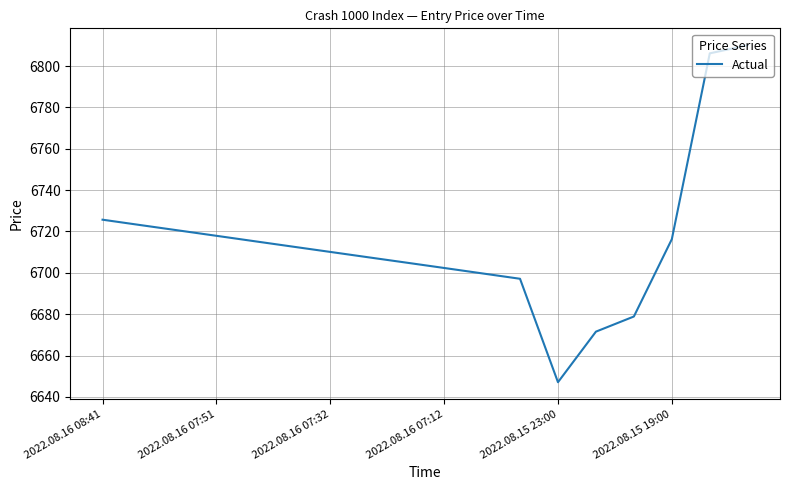

What is the maximum value shown in the chart?

6810.1